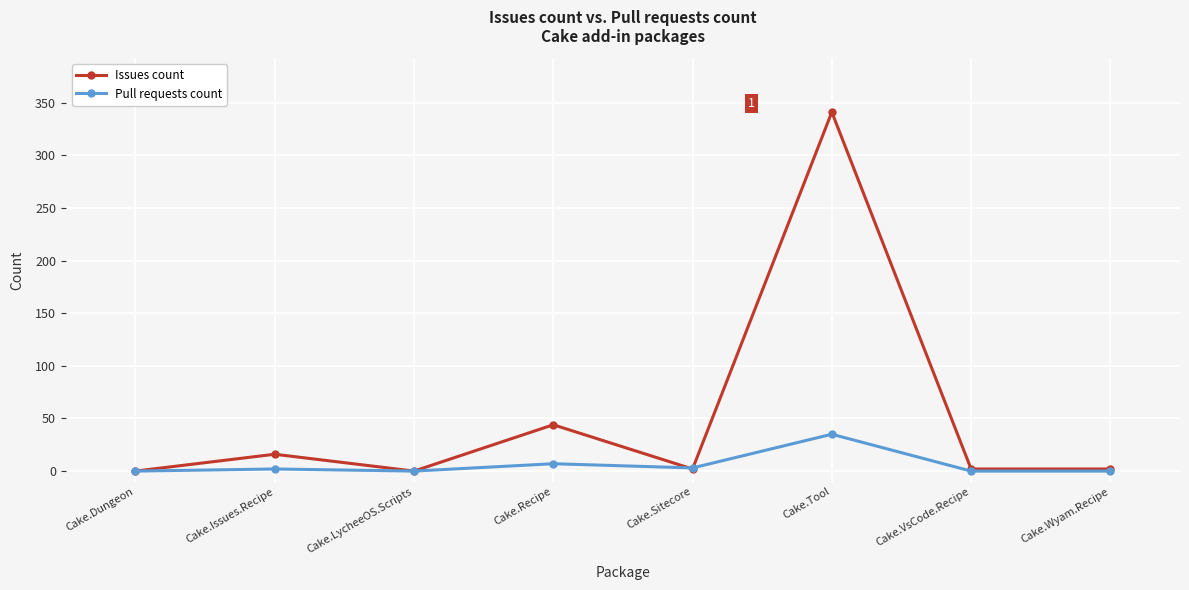

Where is the first local minimum for Issues count?

Cake.LycheeOS.Scripts